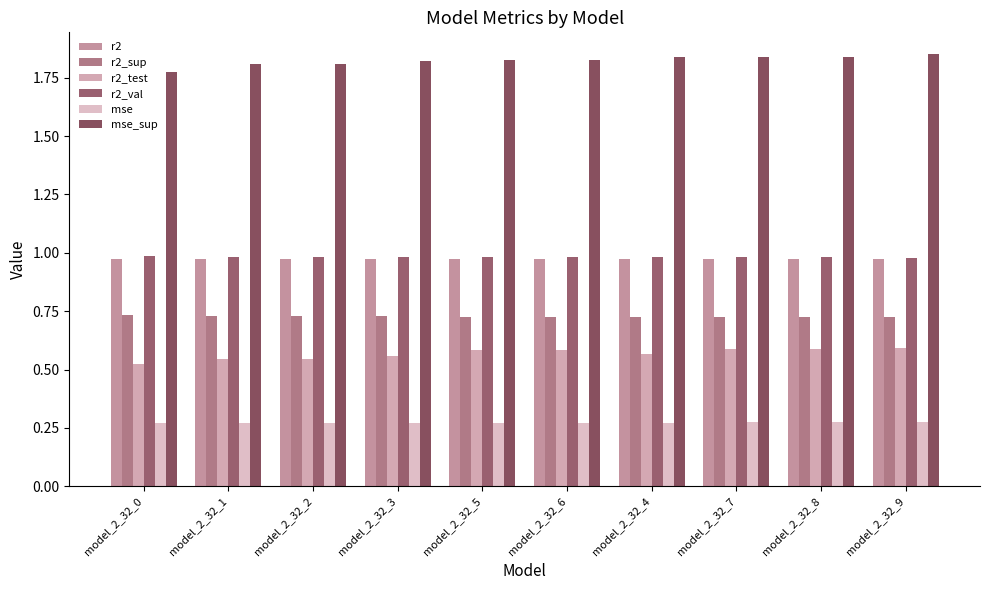

How many bars are there in total?

60